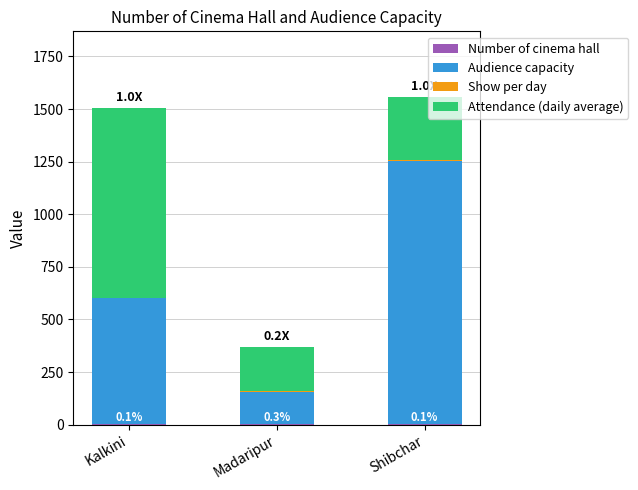

How many data points does each series have?

3